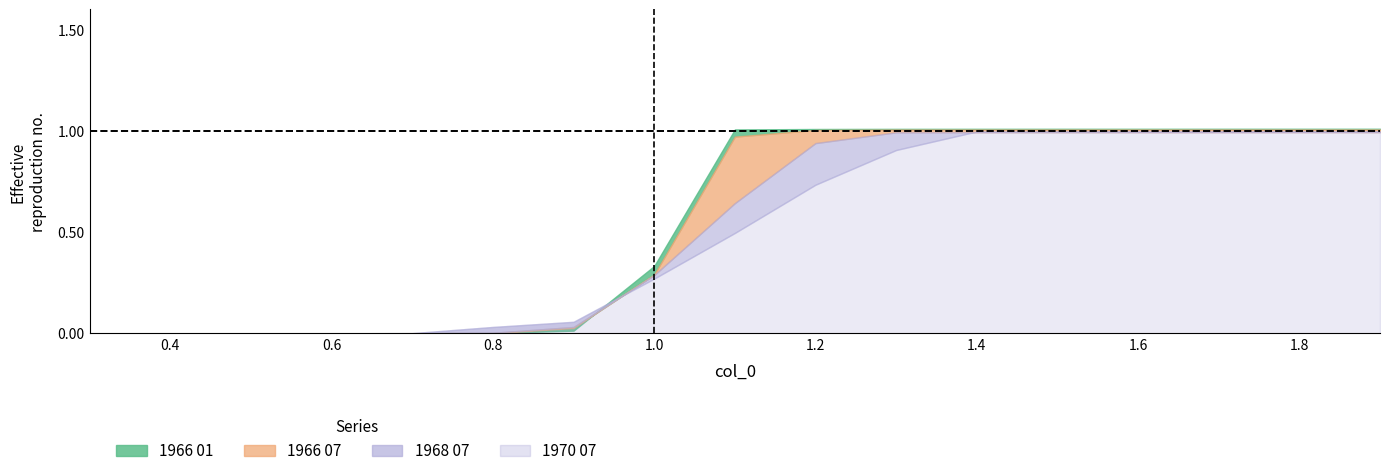

Which label corresponds to the smallest value in the chart?

0.3